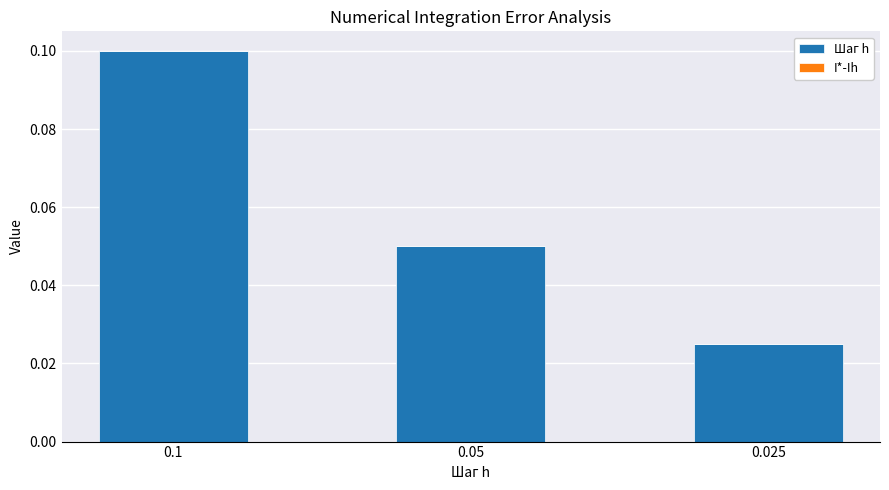

Does the chart contain stacked bars?

Yes